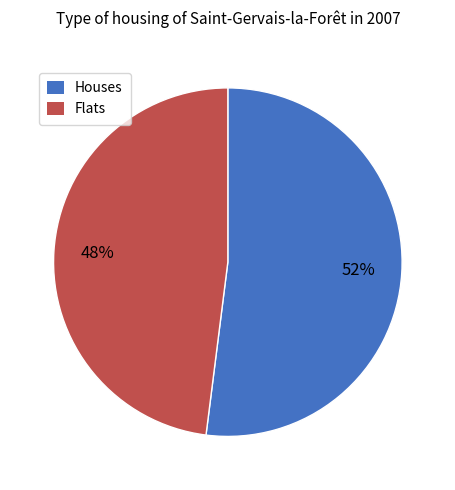

Combined, do Houses and Flats account for over 50%?

Yes